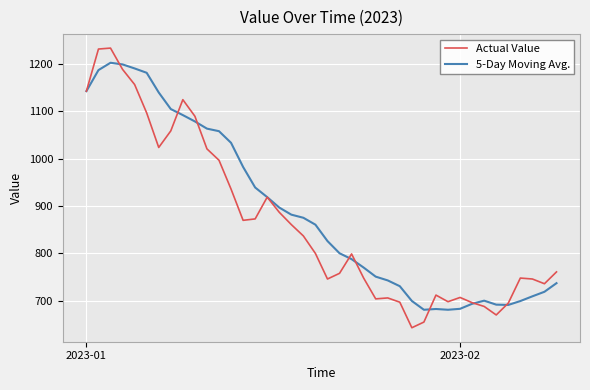

What is the lowest value of the Actual Value series?

643.0